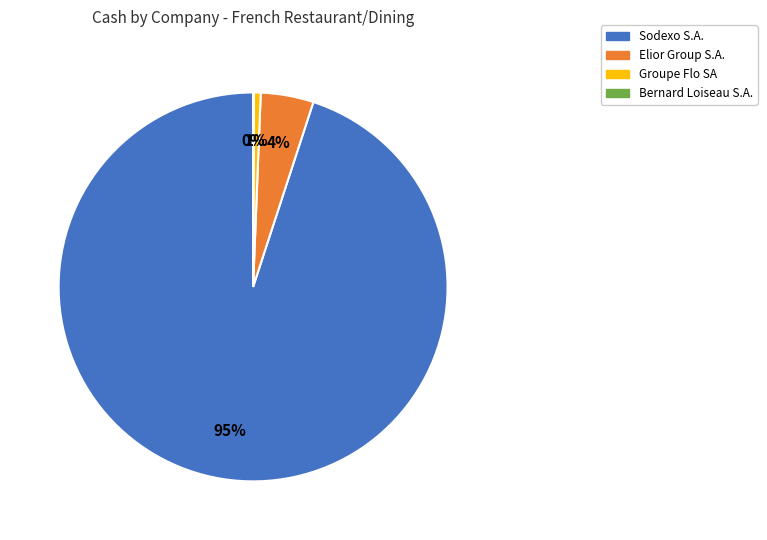

To the nearest percent, what is the average slice percentage?

25%